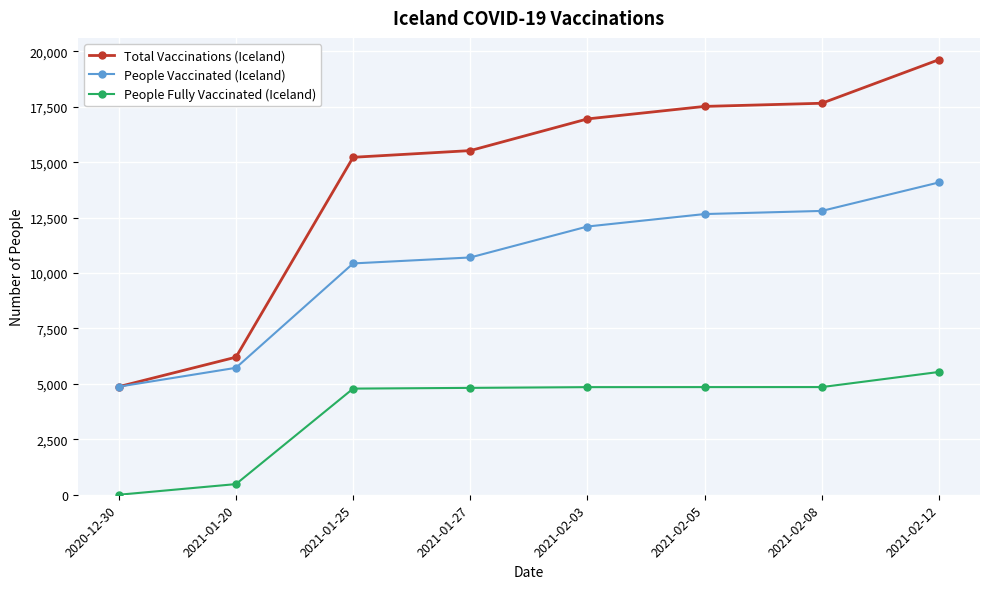

What is the label of the 6th point from the right?

2021-01-25